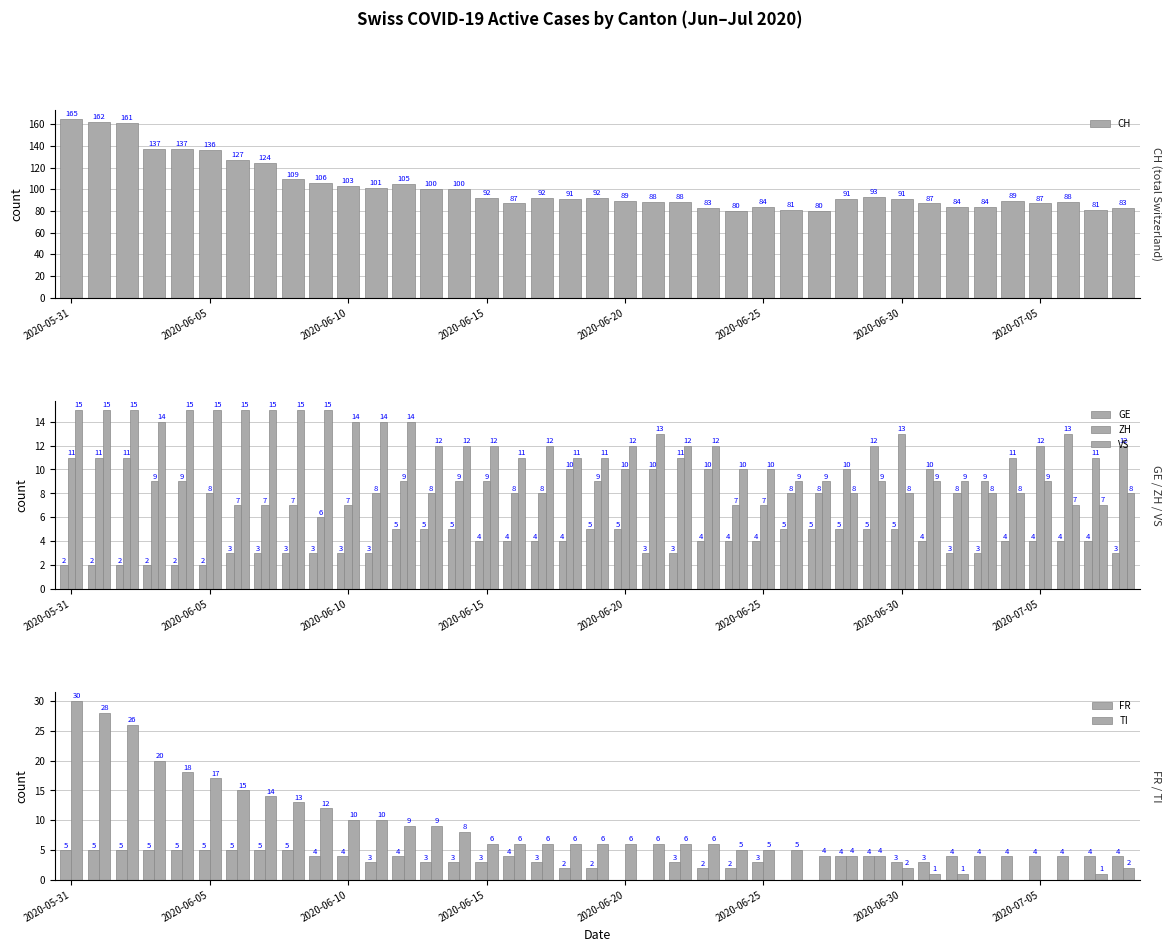

The CH series shows 91 at 2020-06-30. True or false?

True